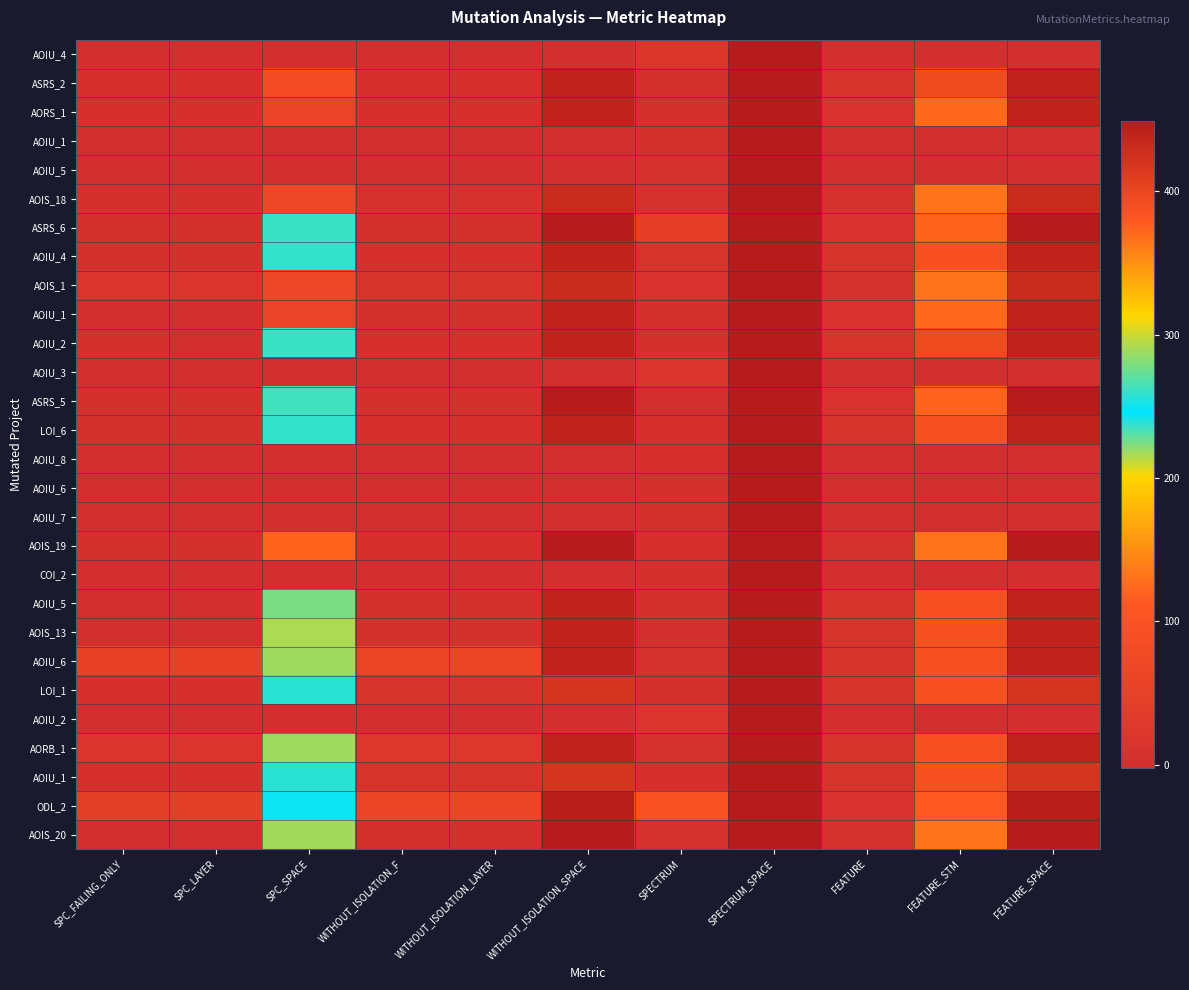

How many distinct data groups are displayed?

28